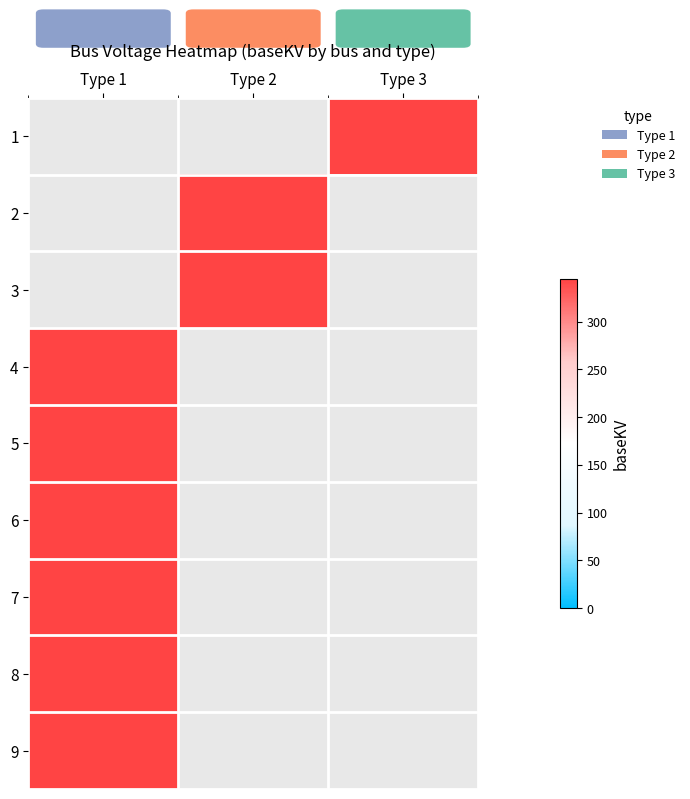

What is the smallest value displayed?

345.0